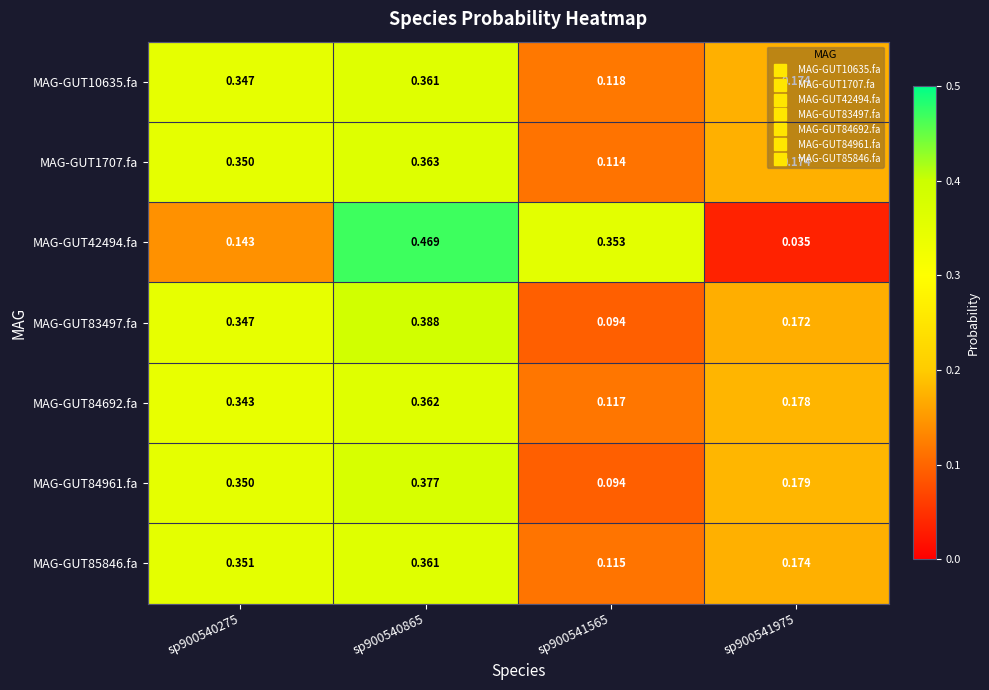

Which has a higher value, sp900540865 or sp900541565?

sp900540865